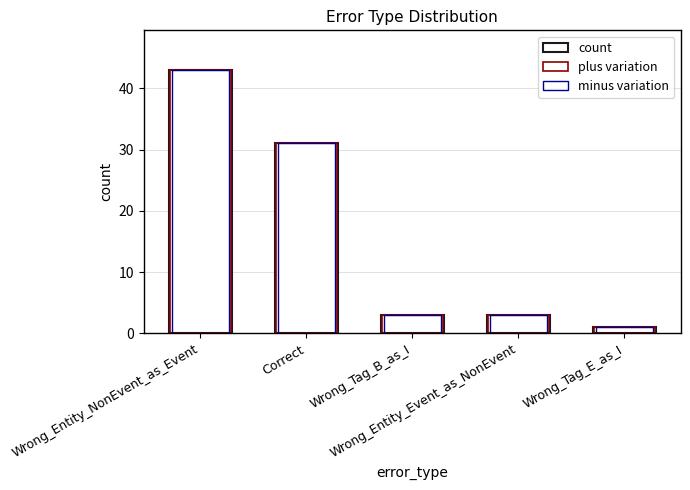

How many values in the minus variation series are below 3?

1